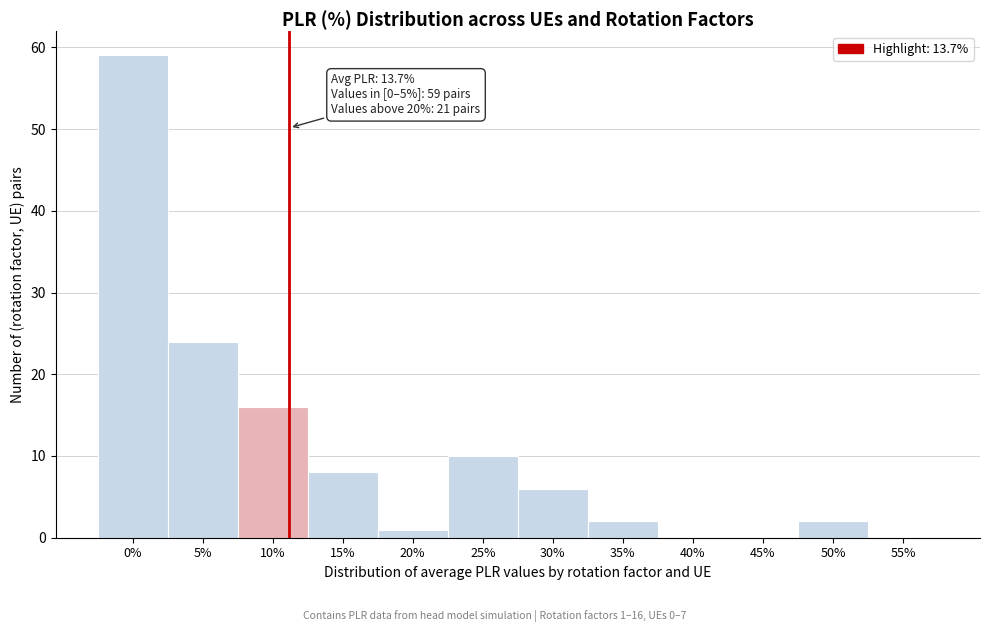

Reading right to left, list all the values displayed in this chart.

55%=0	50%=2	45%=0	40%=0	35%=2	30%=6	25%=10	20%=1	15%=8	10%=16	5%=24	0%=59